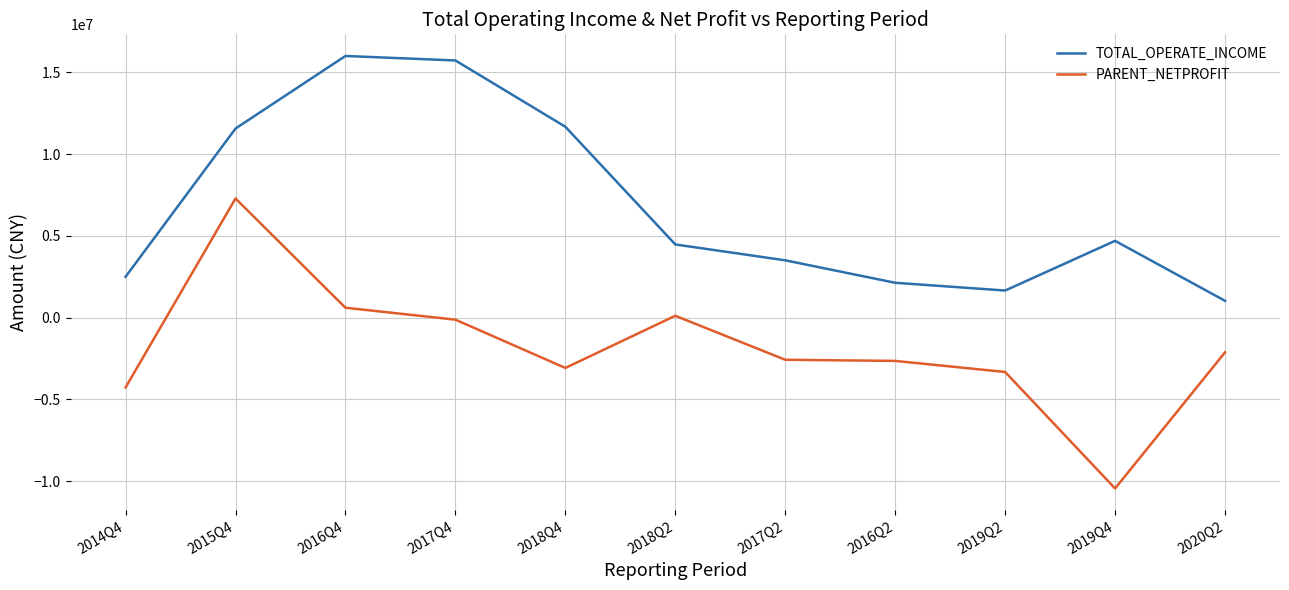

True or false: PARENT_NETPROFIT has more than 1 points higher than both neighbors.

True